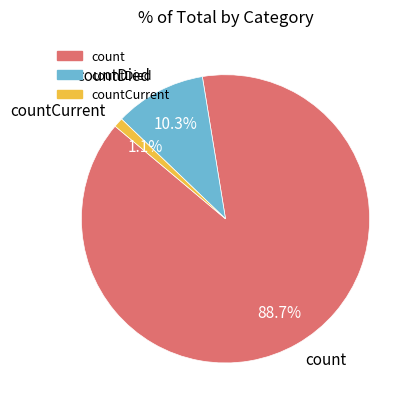

Combined, what portion of the pie is count and countDied?

98.9%